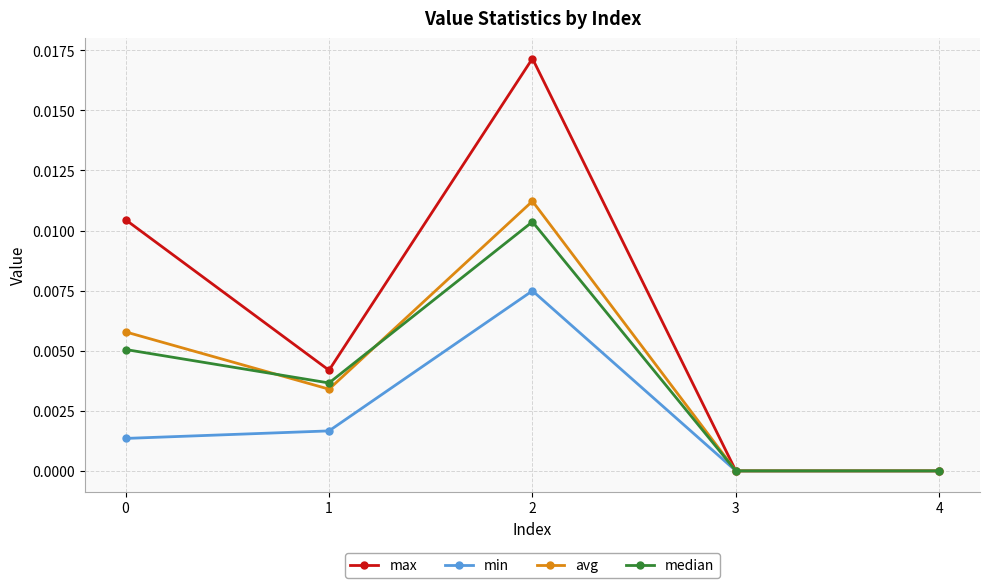

True or false: median has more than 2 points higher than both neighbors.

False